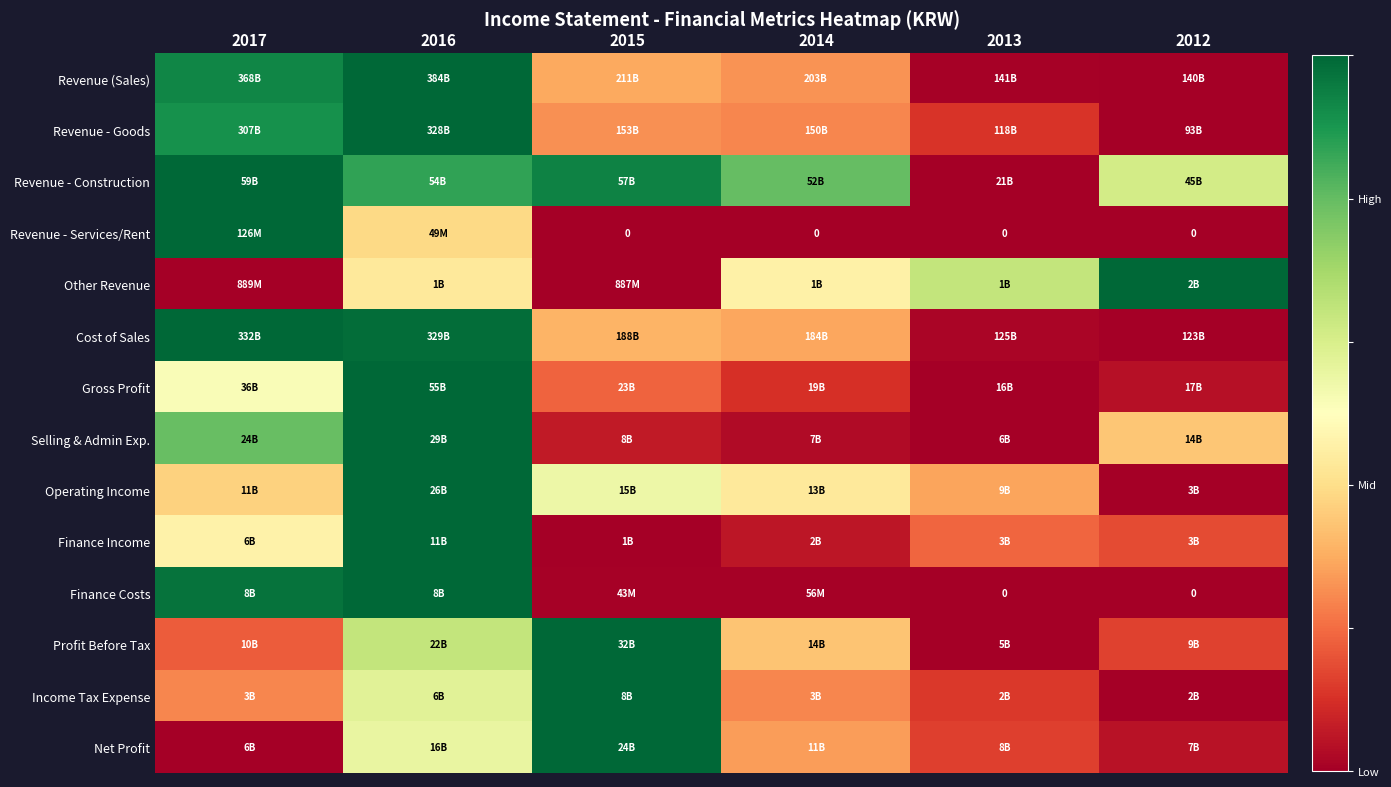

How many categories are shown in the chart?

6